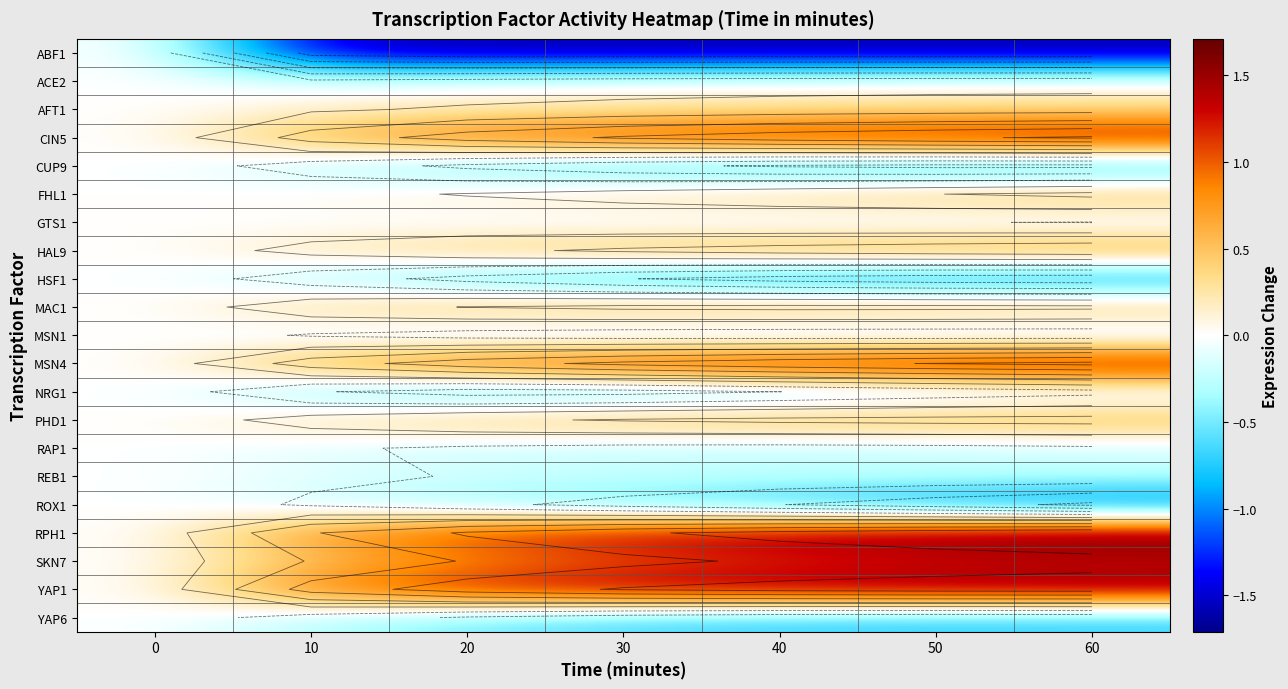

What is the difference between the second highest and second lowest values in the ACE2 series?

0.1